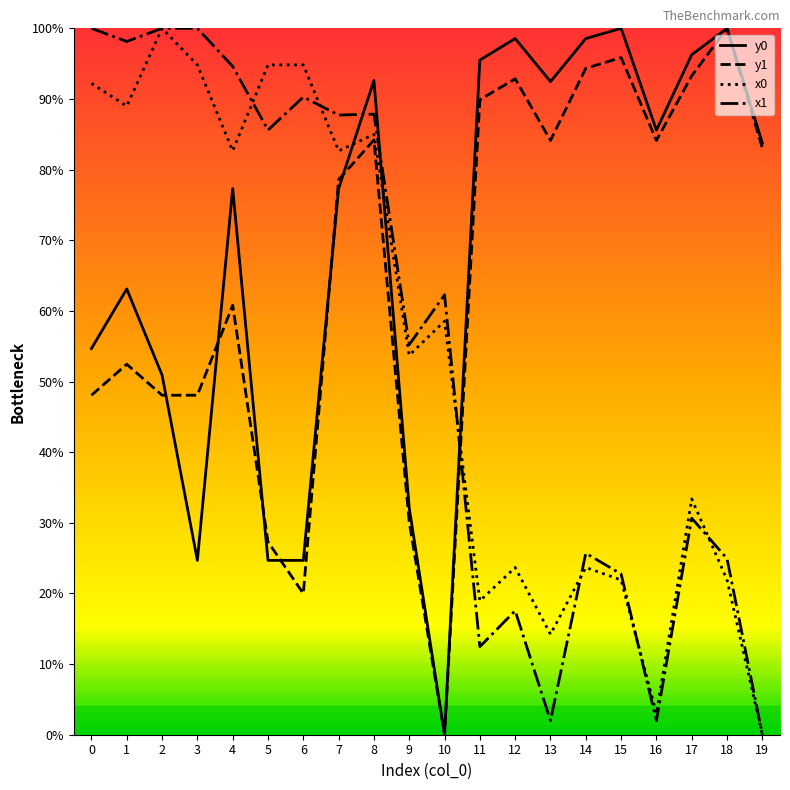

Is it true that y0 equals 17.2 at 0?

False